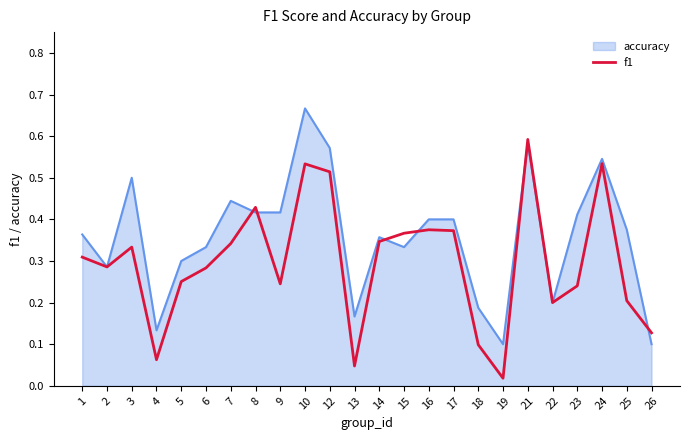

The f1 series shows 0.4 at 5. True or false?

False